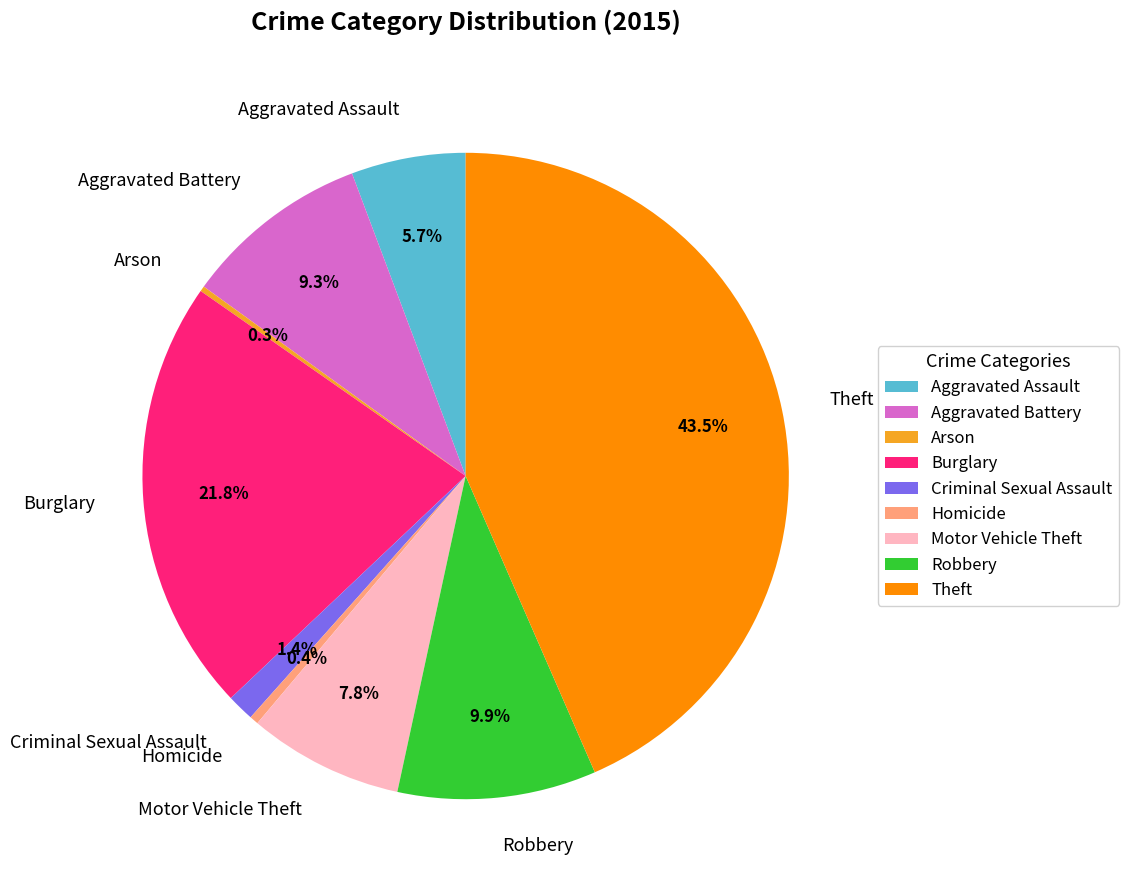

Which slice is the largest?

Theft